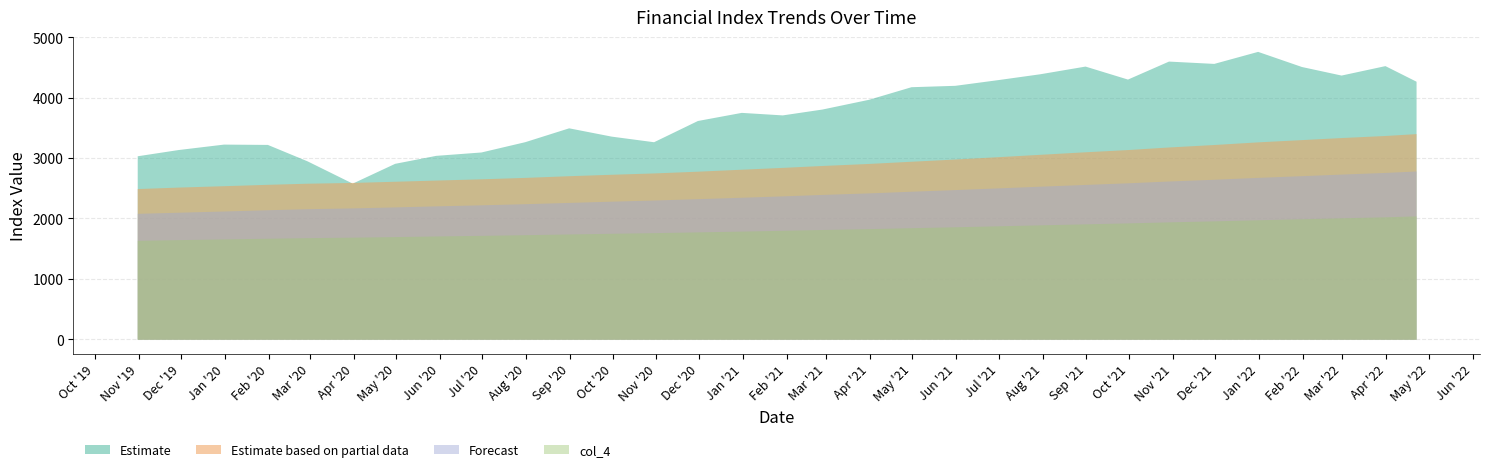

List the series in order of their overall mean, lowest first.

col_4, Forecast, Estimate based on partial data, Estimate